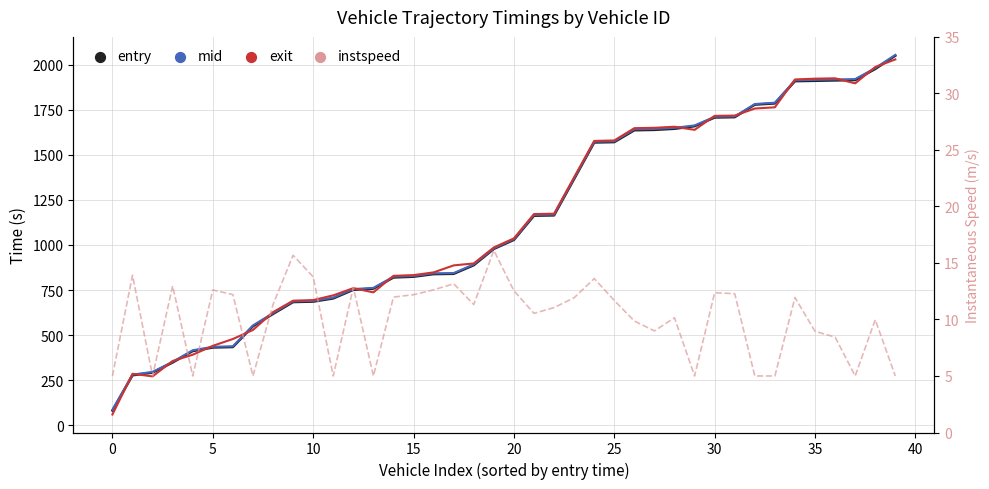

Which series has the largest total across all categories?

mid